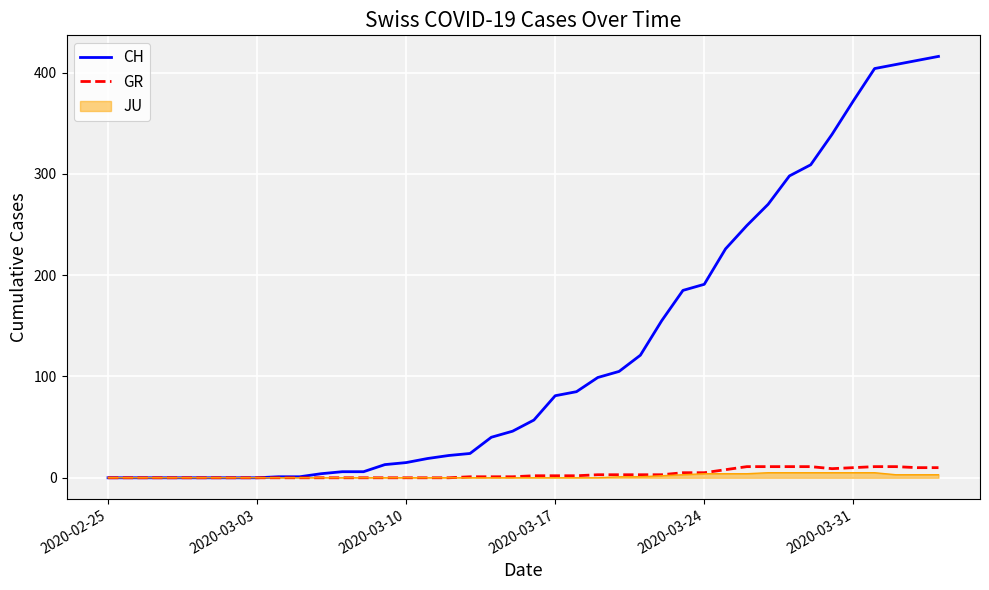

Does the chart display data point markers on the line(s)?

No